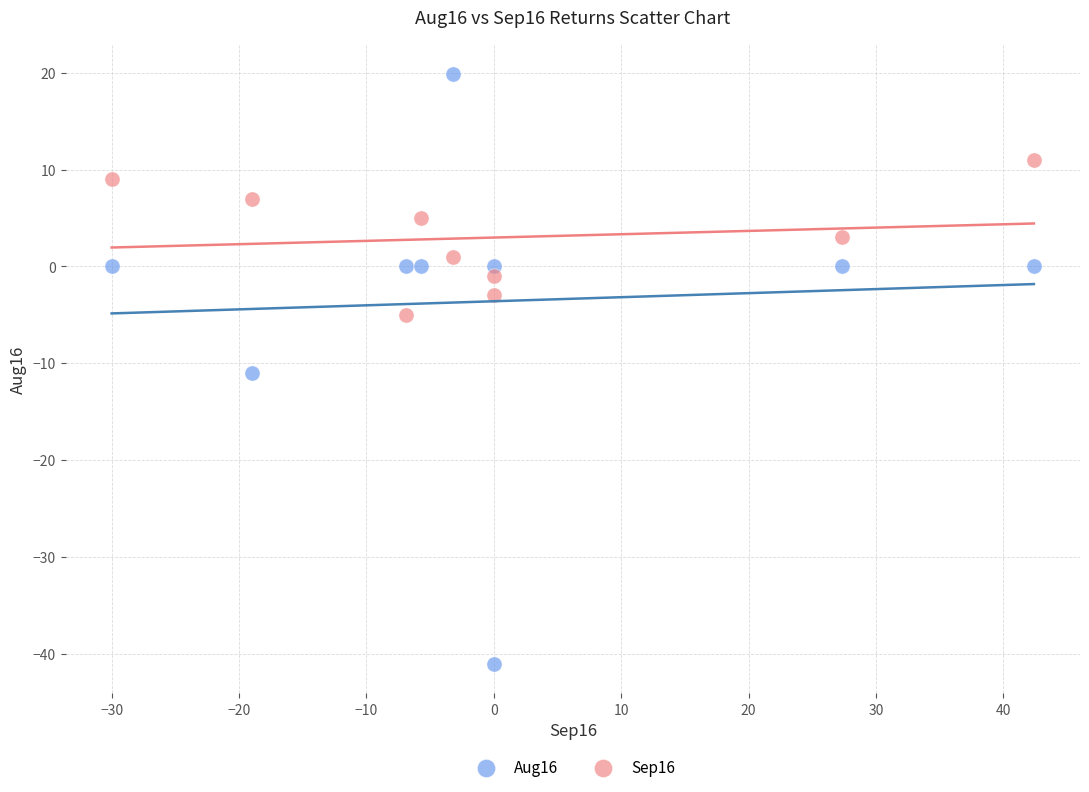

Across all series, what Y value is closest to -10?

-11.0